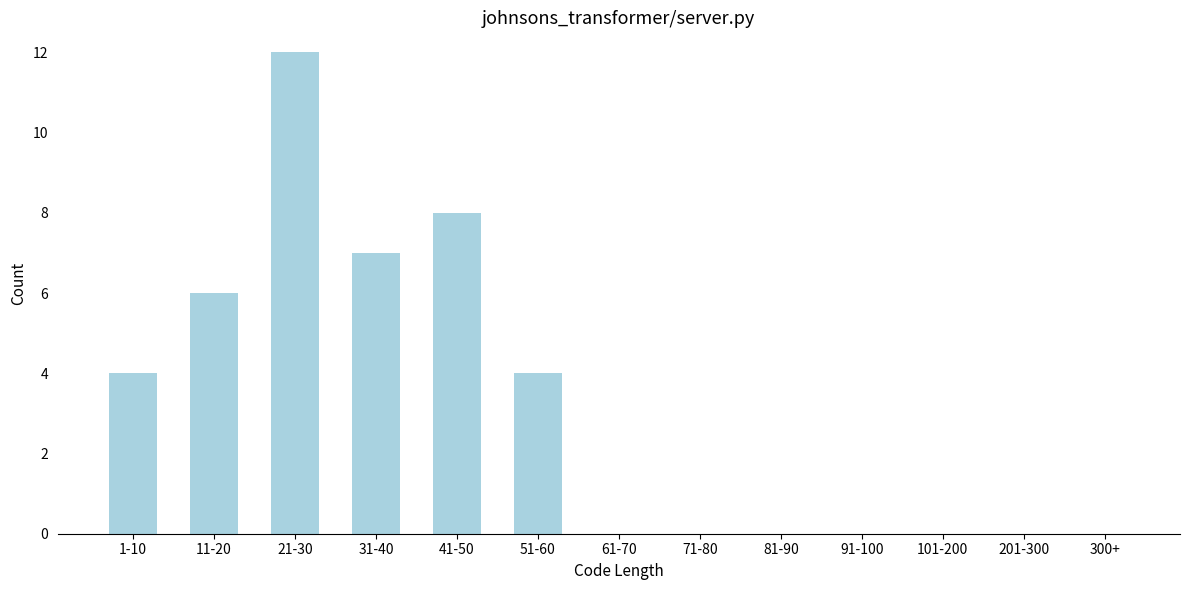

Reading left to right, list all the values displayed in this chart.

1-10=4	11-20=6	21-30=12	31-40=7	41-50=8	51-60=4	61-70=0	71-80=0	81-90=0	91-100=0	101-200=0	201-300=0	300+=0